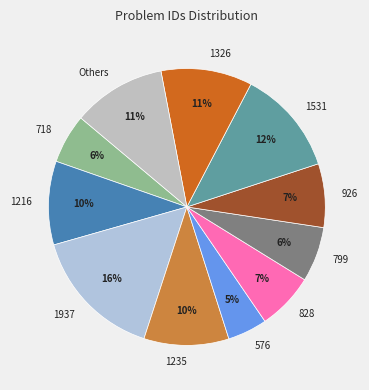

Which category has the smallest portion of the pie?

576